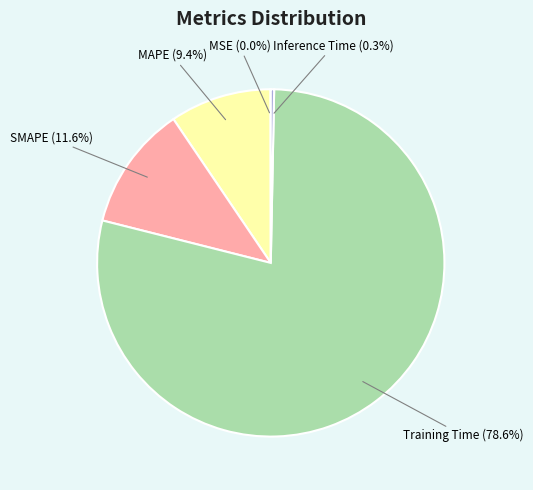

Which has a higher value, Inference Time or MAPE?

MAPE